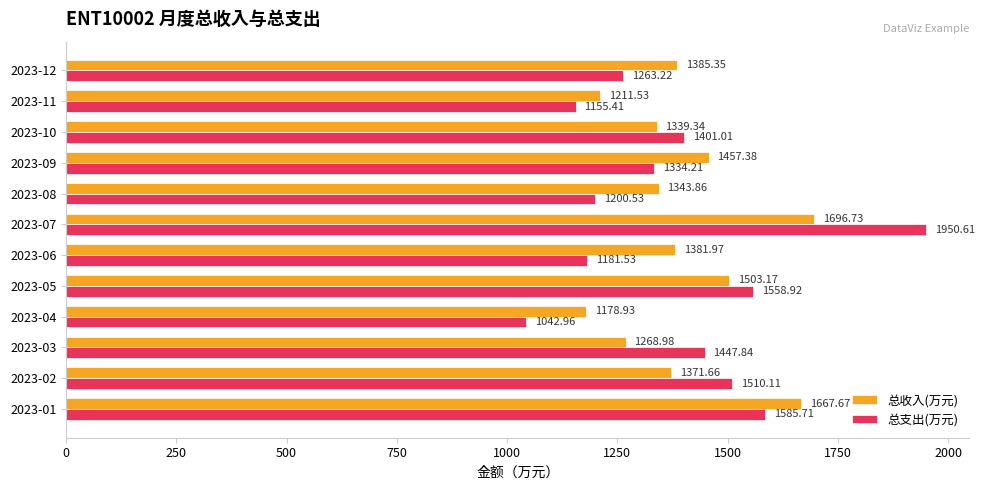

Rank the series by their average value, from highest to lowest.

总收入(万元), 总支出(万元)